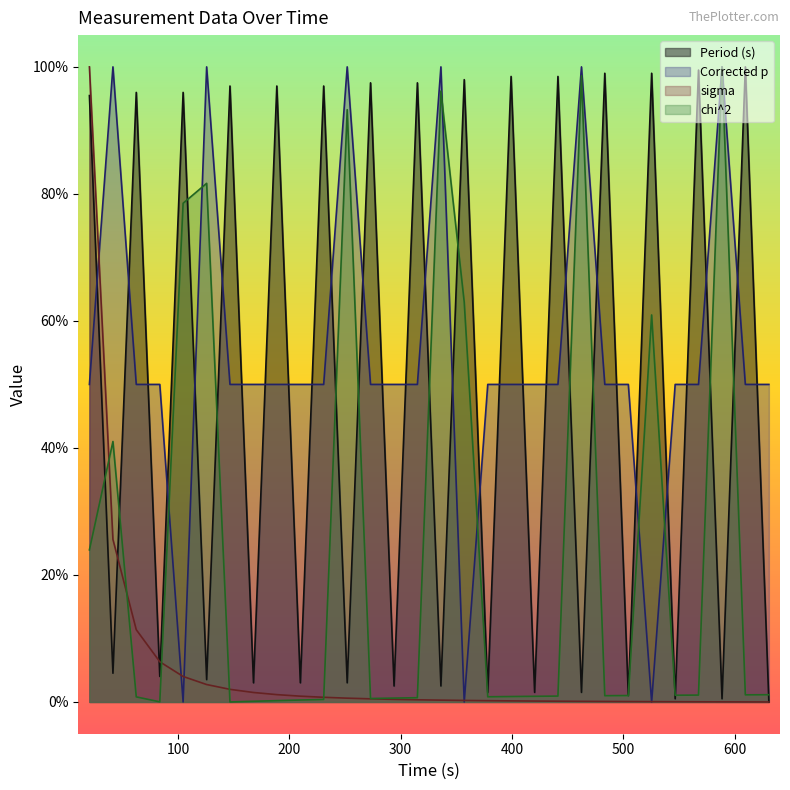

True or false: chi^2 and Period (s) cross at least once.

True